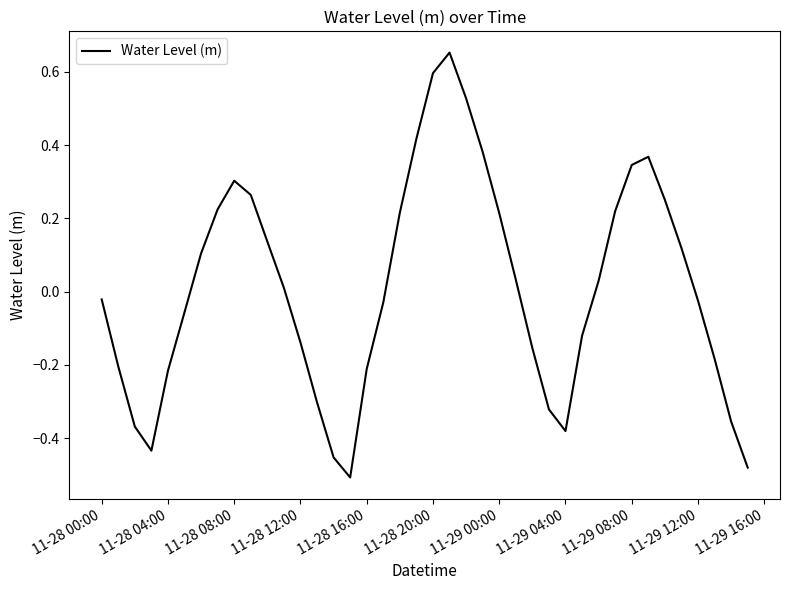

Does the chart display data point markers on the line(s)?

No